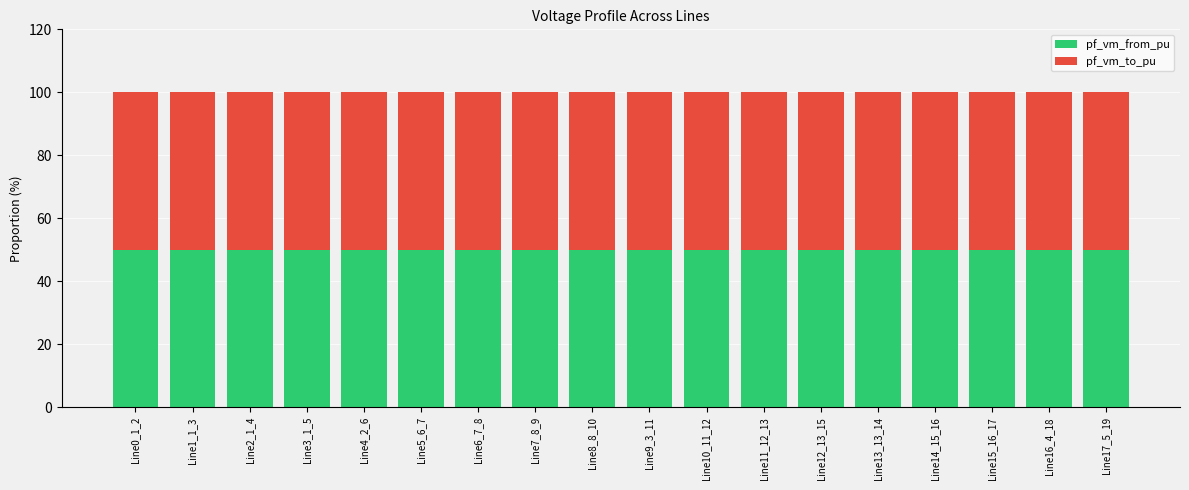

Is it true that pf_vm_from_pu equals 50.0 at Line14_15_16?

True